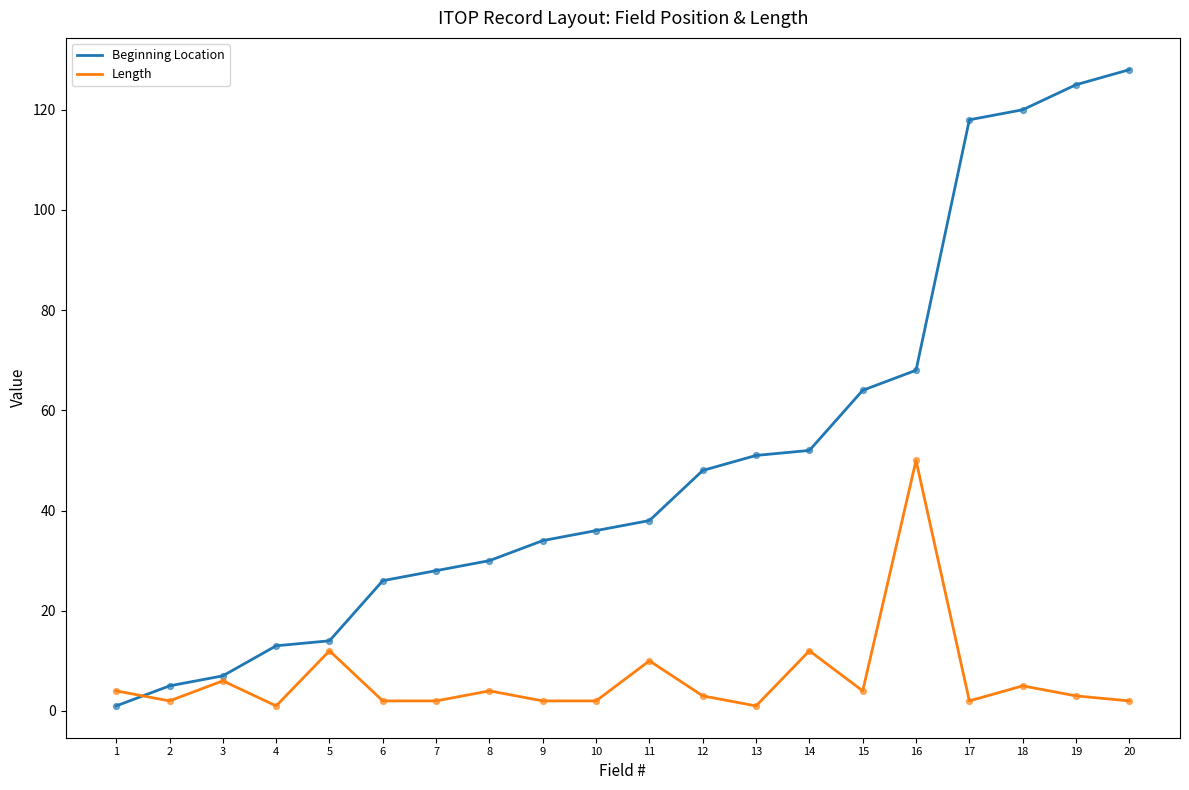

Which series has the largest total across all categories?

Beginning Location